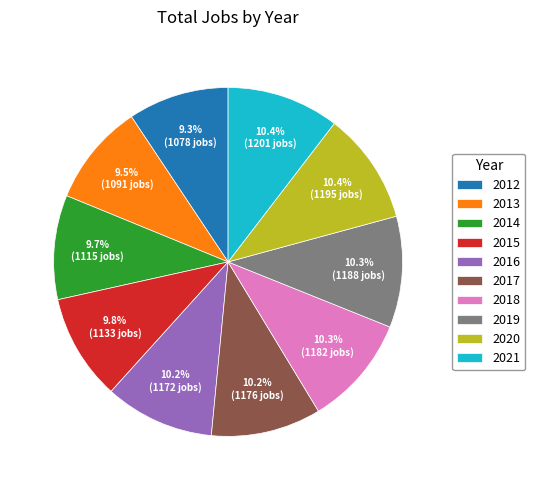

Is it true that 2012 is 9% of the pie?

True